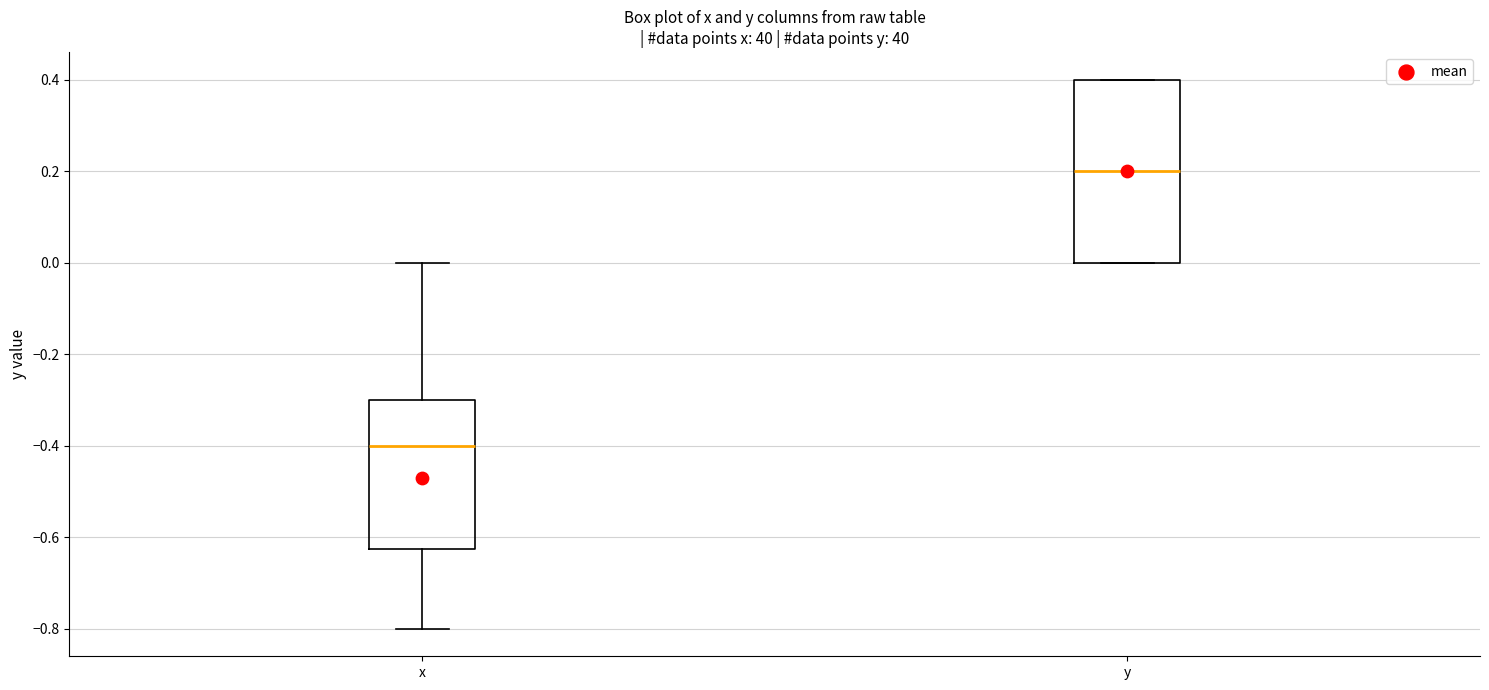

Where is the lower edge of the box for x on the y-axis? The values are not printed on the chart, so give them approximately, as read against the axis.

-0.62